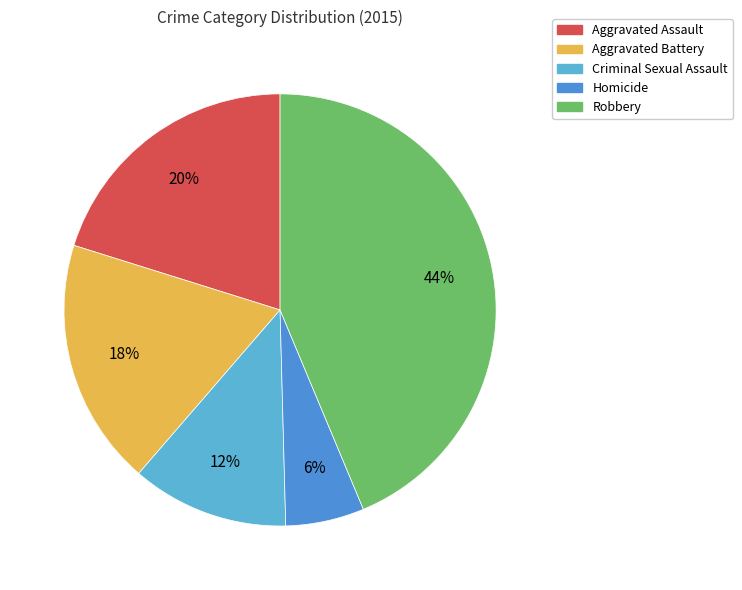

True or false: Homicide accounts for 6% of the total.

True